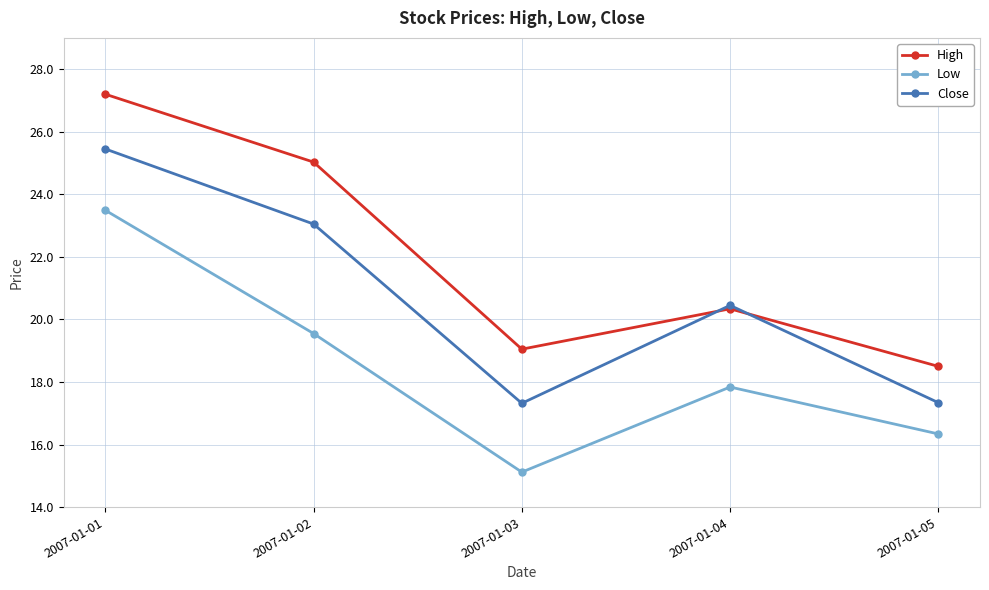

What is the maximum value shown in the chart?

27.2